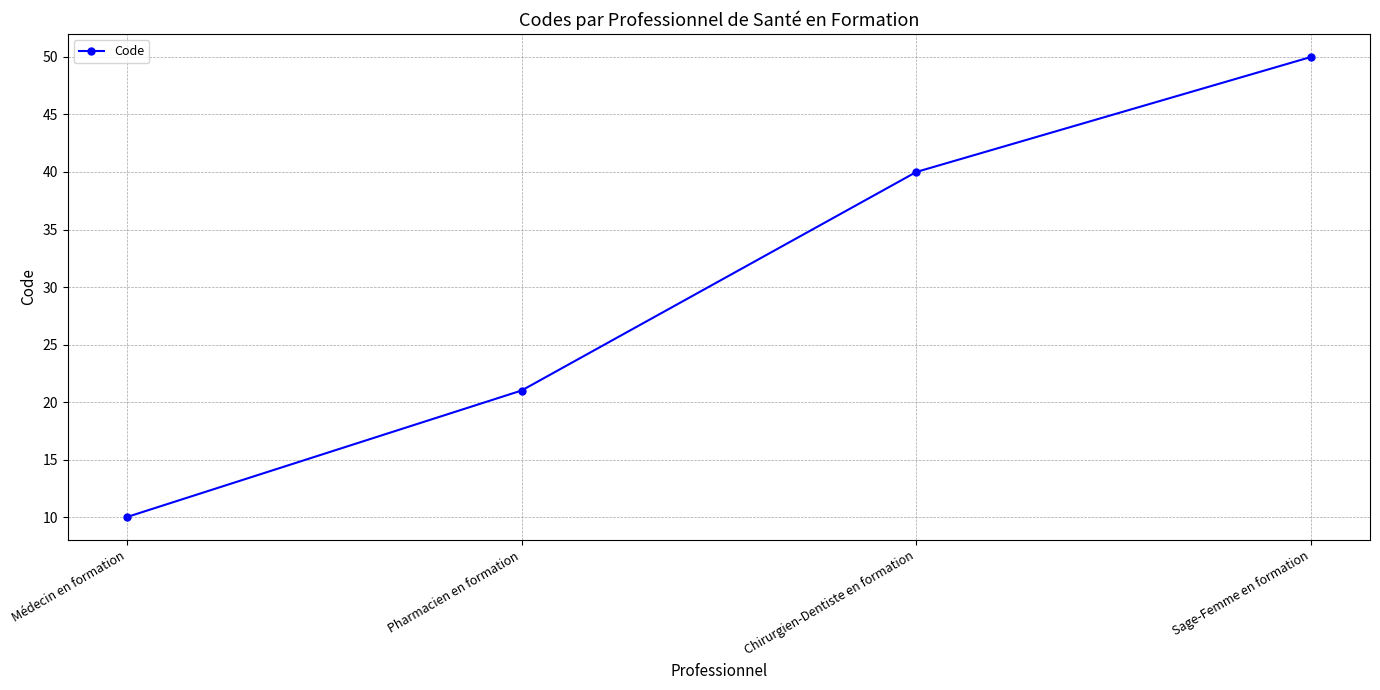

Is it true that the value at Médecin en formation is 10?

True